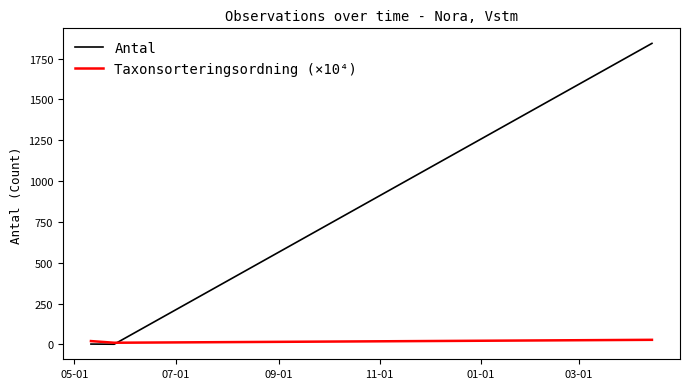

Which series has the widest spread of values?

Antal